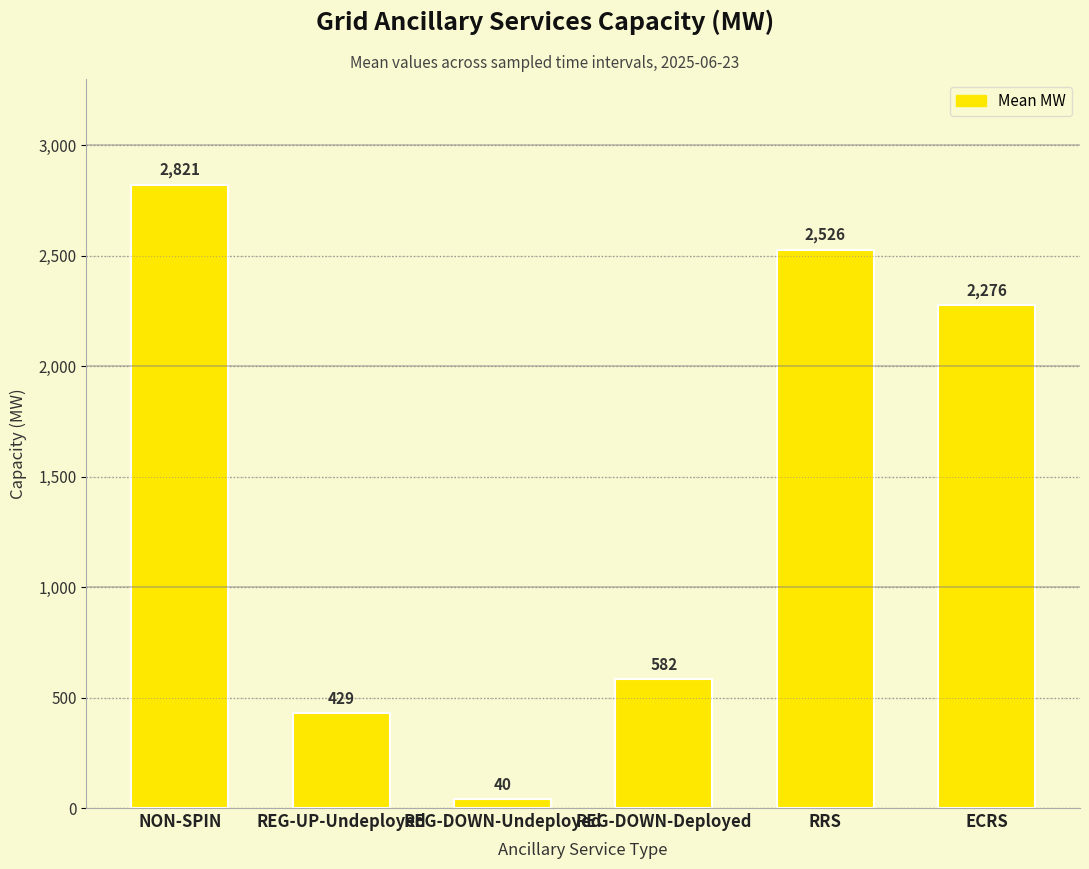

What is the average value?

1445.5